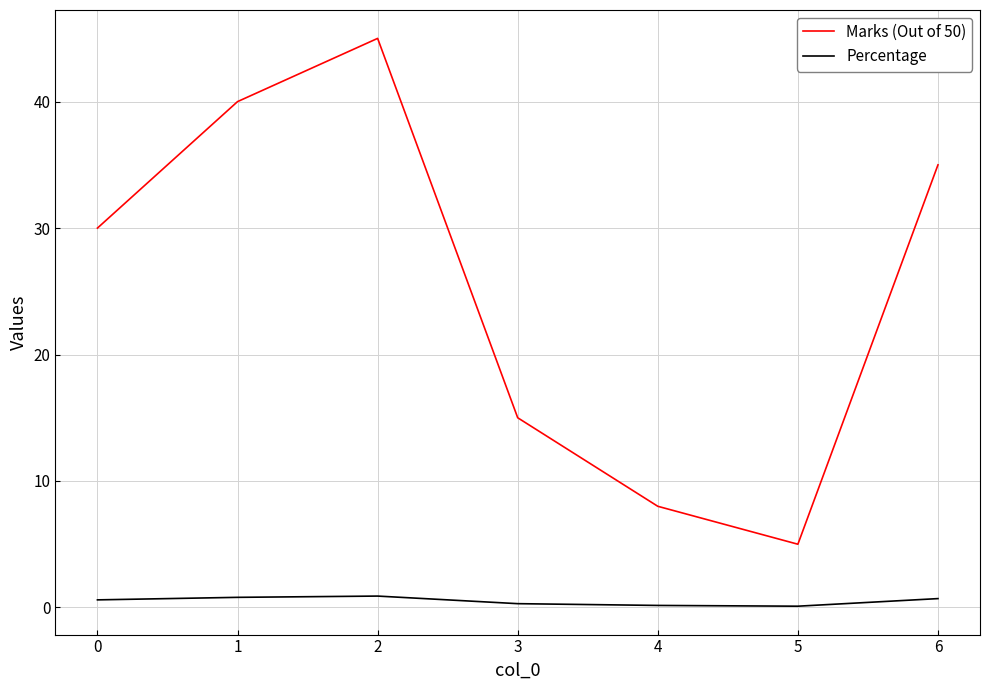

Which series has the largest range (max minus min)?

Marks (Out of 50)